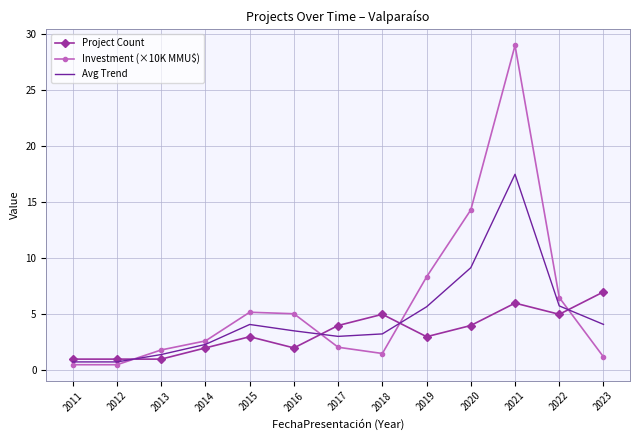

Which series has the widest spread of values?

Investment (×10K MMU$)